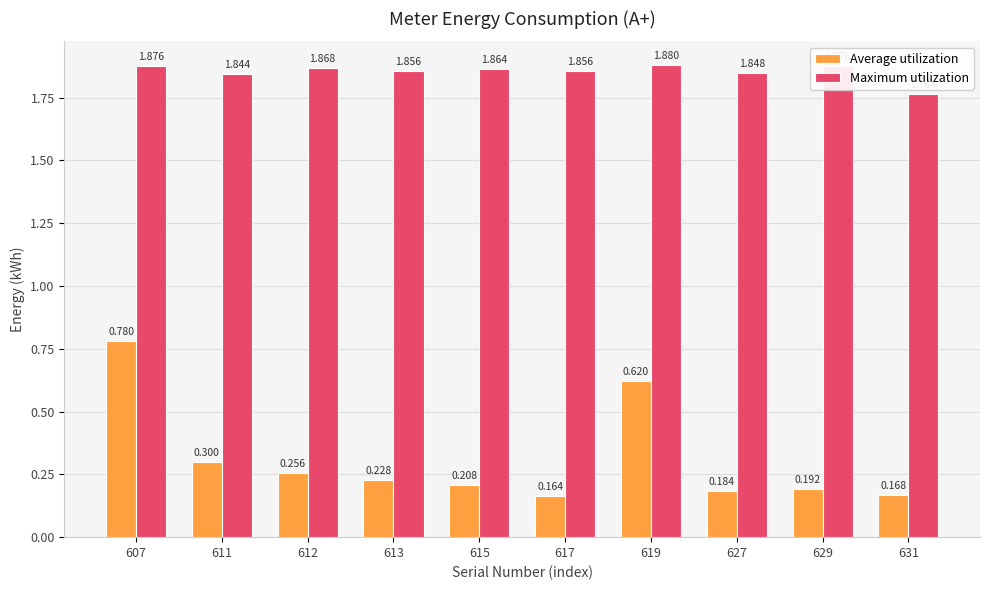

How many categories are shown in the chart?

10